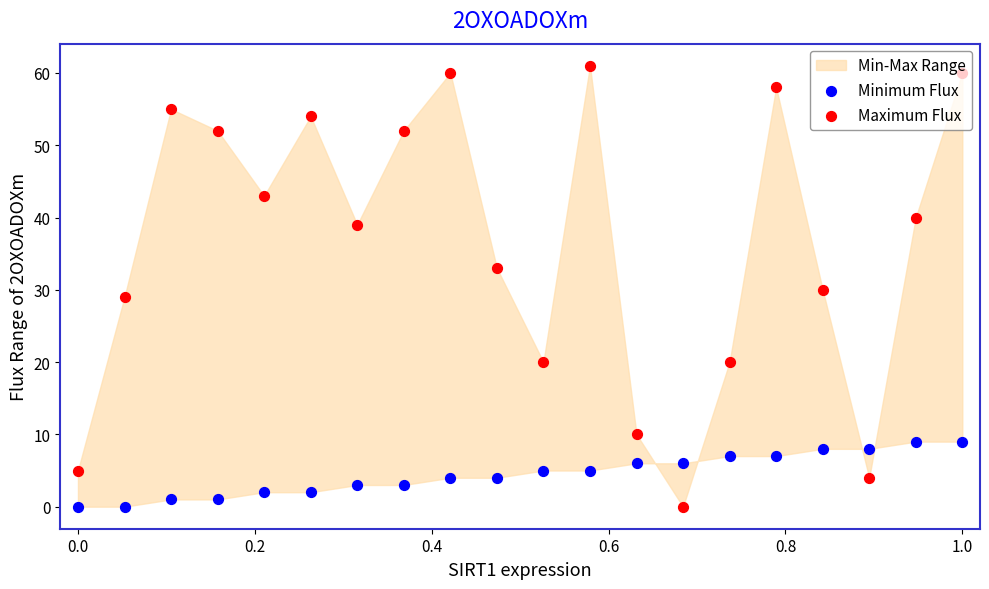

Which series has the largest Y range (max minus min)?

Maximum Flux